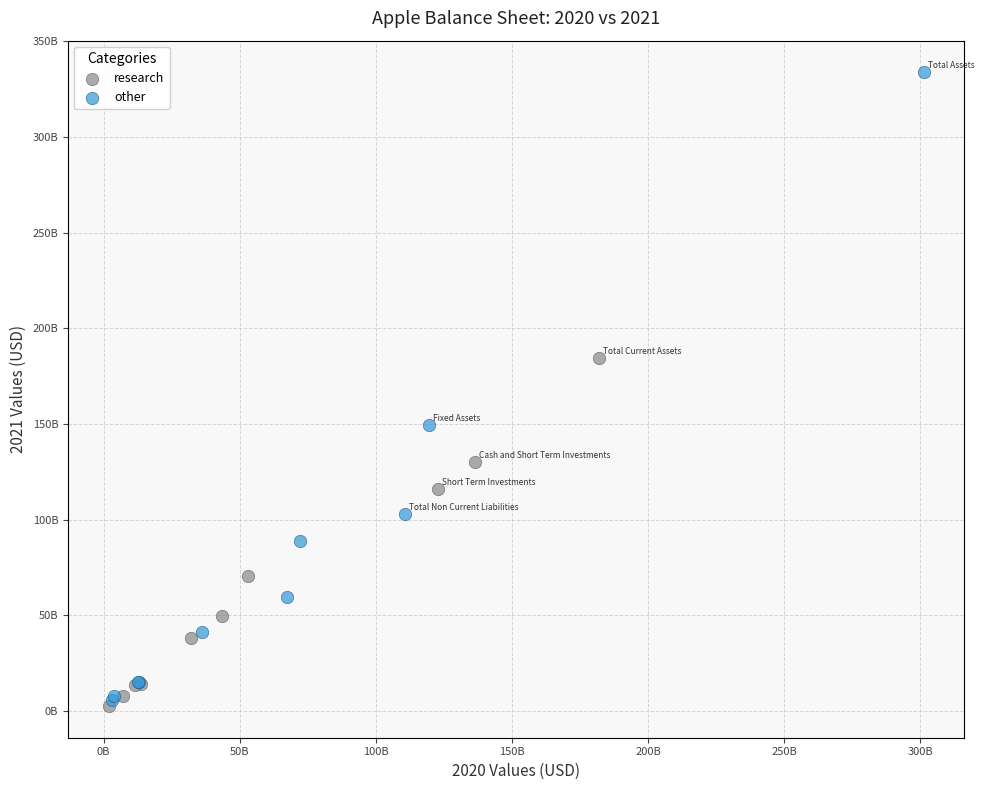

What are all the series names shown in the legend?

research, other